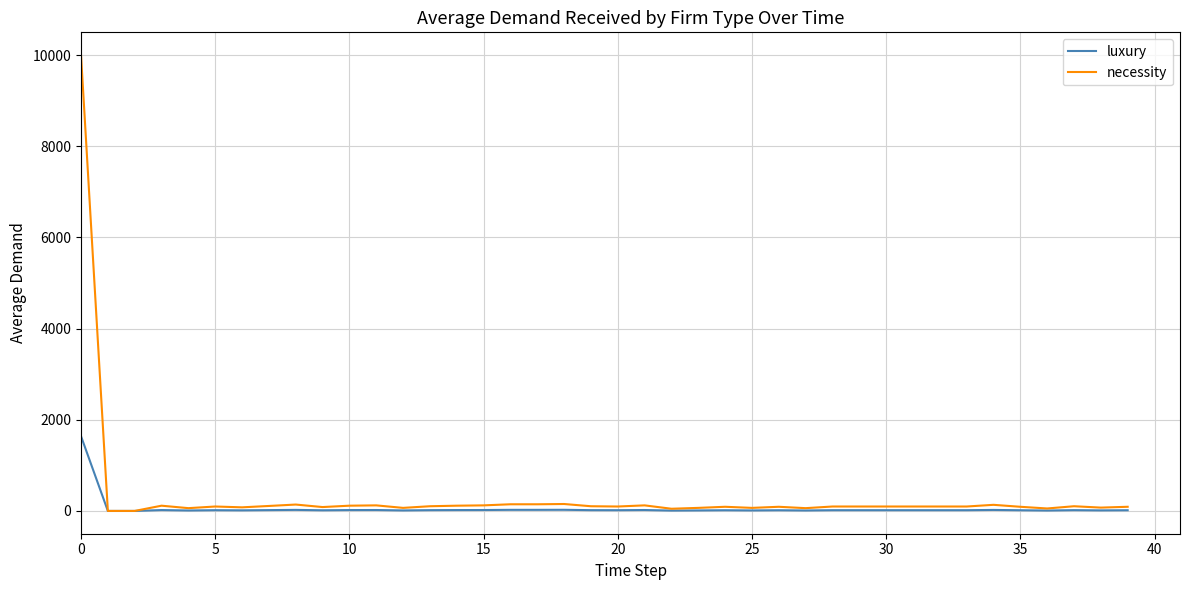

What is the maximum value shown in the chart?

10000